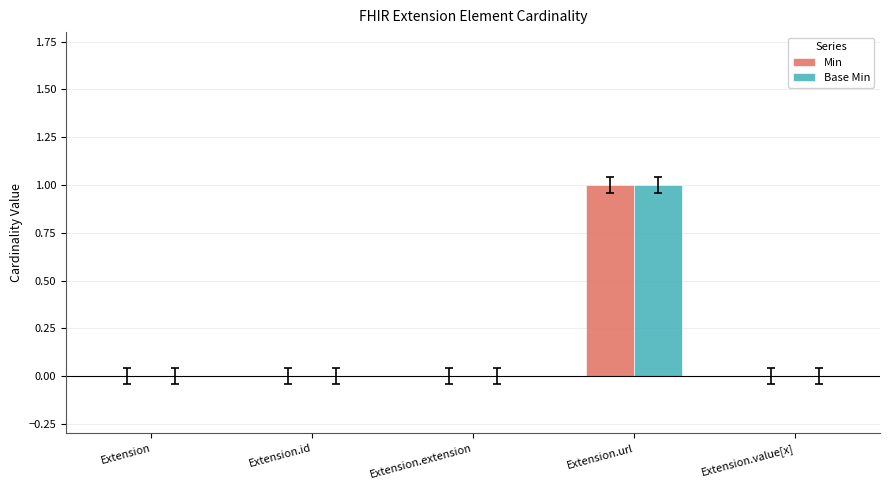

What is the maximum value shown in the chart?

1